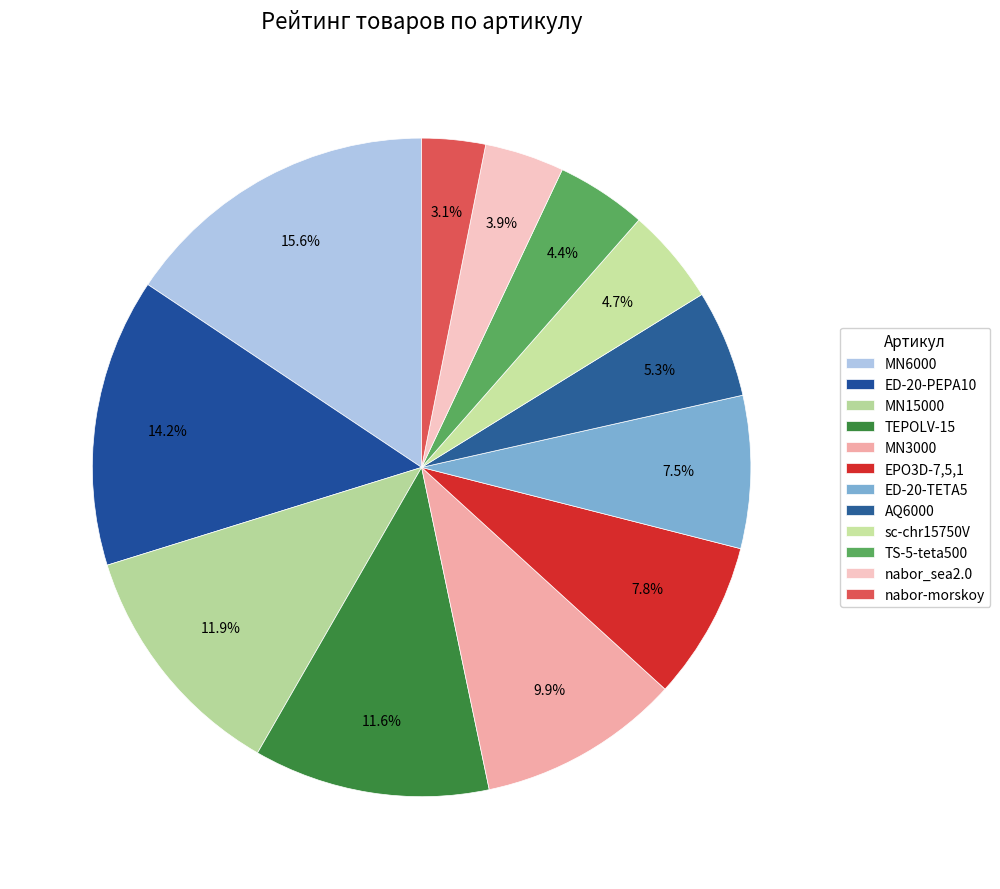

What is the largest slice in the pie chart?

MN6000